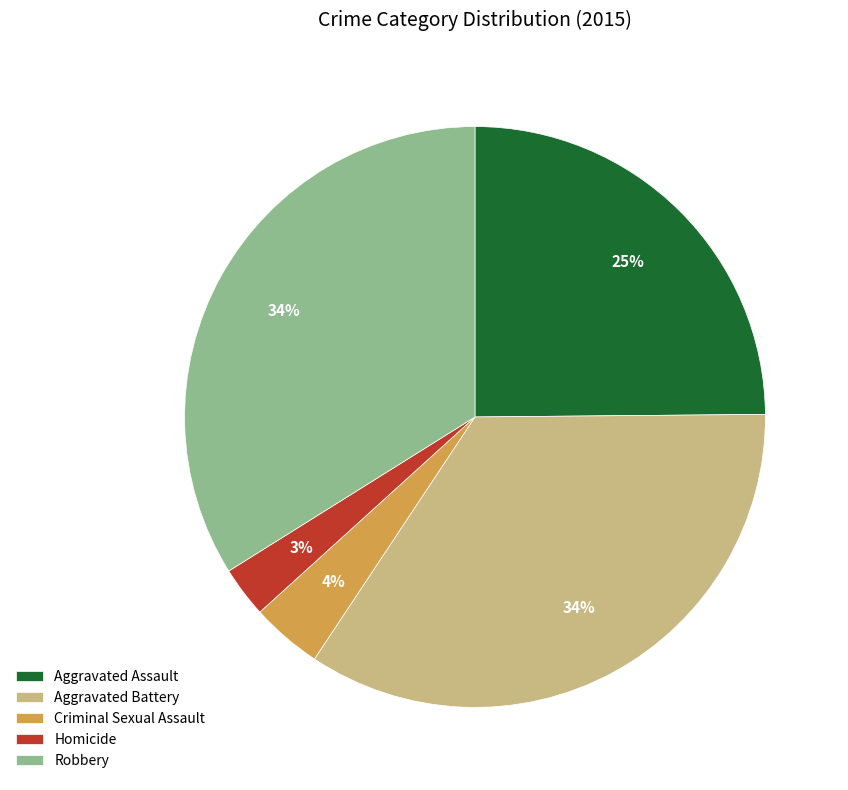

To the nearest percent, what portion does Robbery represent?

34%